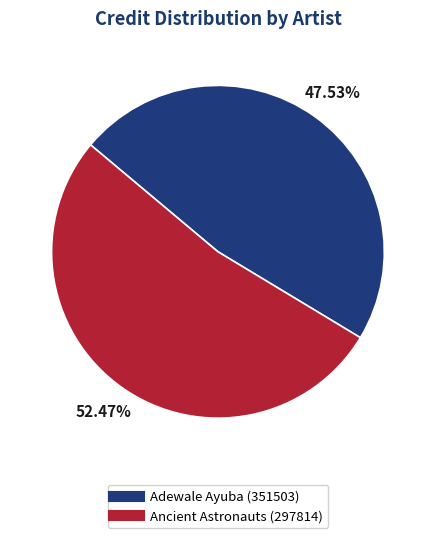

To the nearest percent, what percentage of the pie is Ancient Astronauts (297814)?

52%